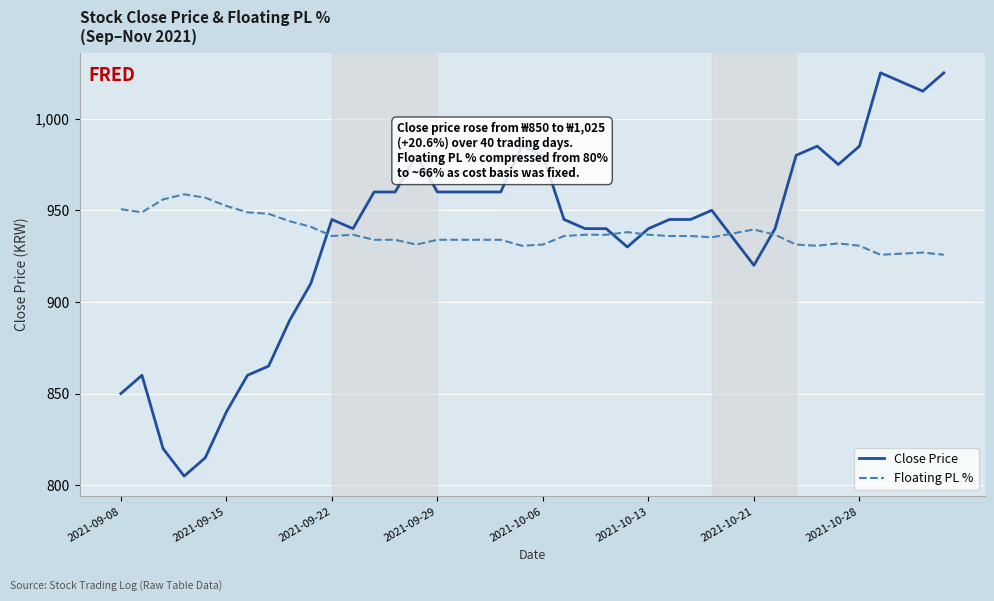

What are all the series names shown in the legend?

Close Price, Floating PL %